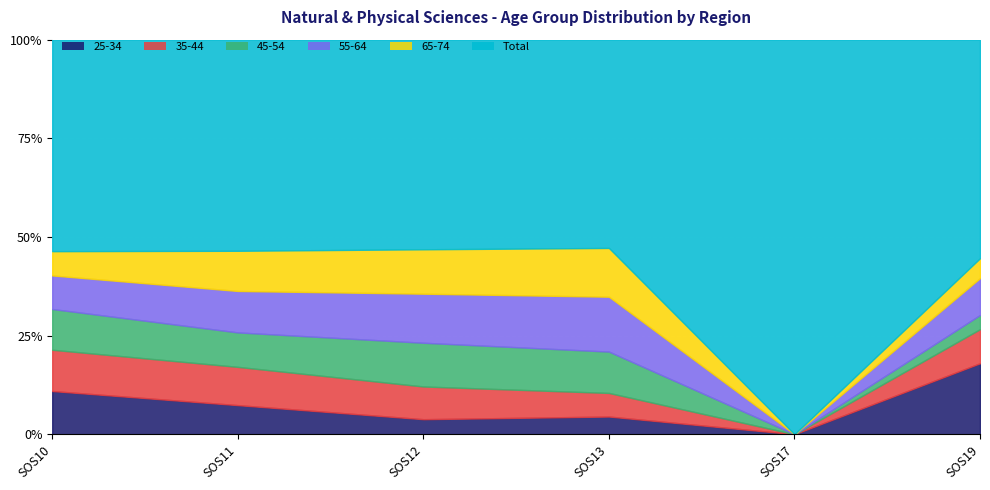

Does the chart display data point markers on the line(s)?

No